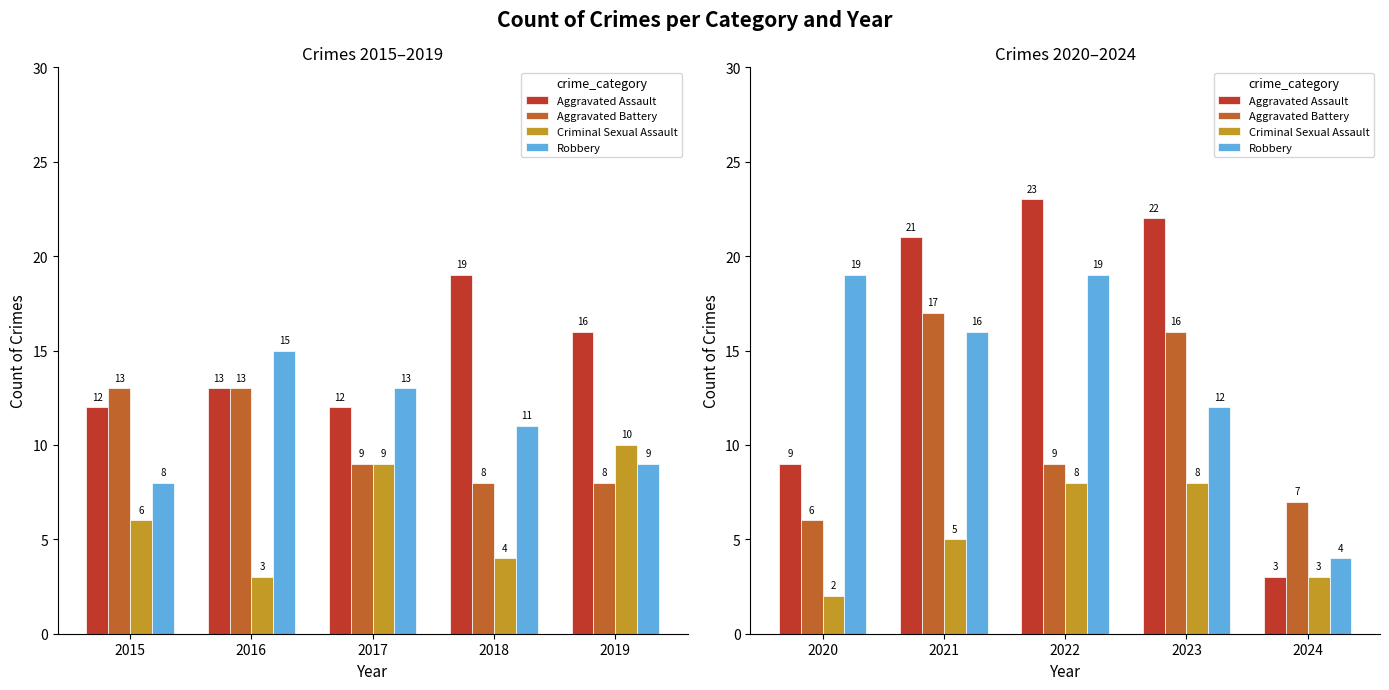

What are all the series names shown in the legend?

Aggravated Assault, Aggravated Battery, Criminal Sexual Assault, Robbery